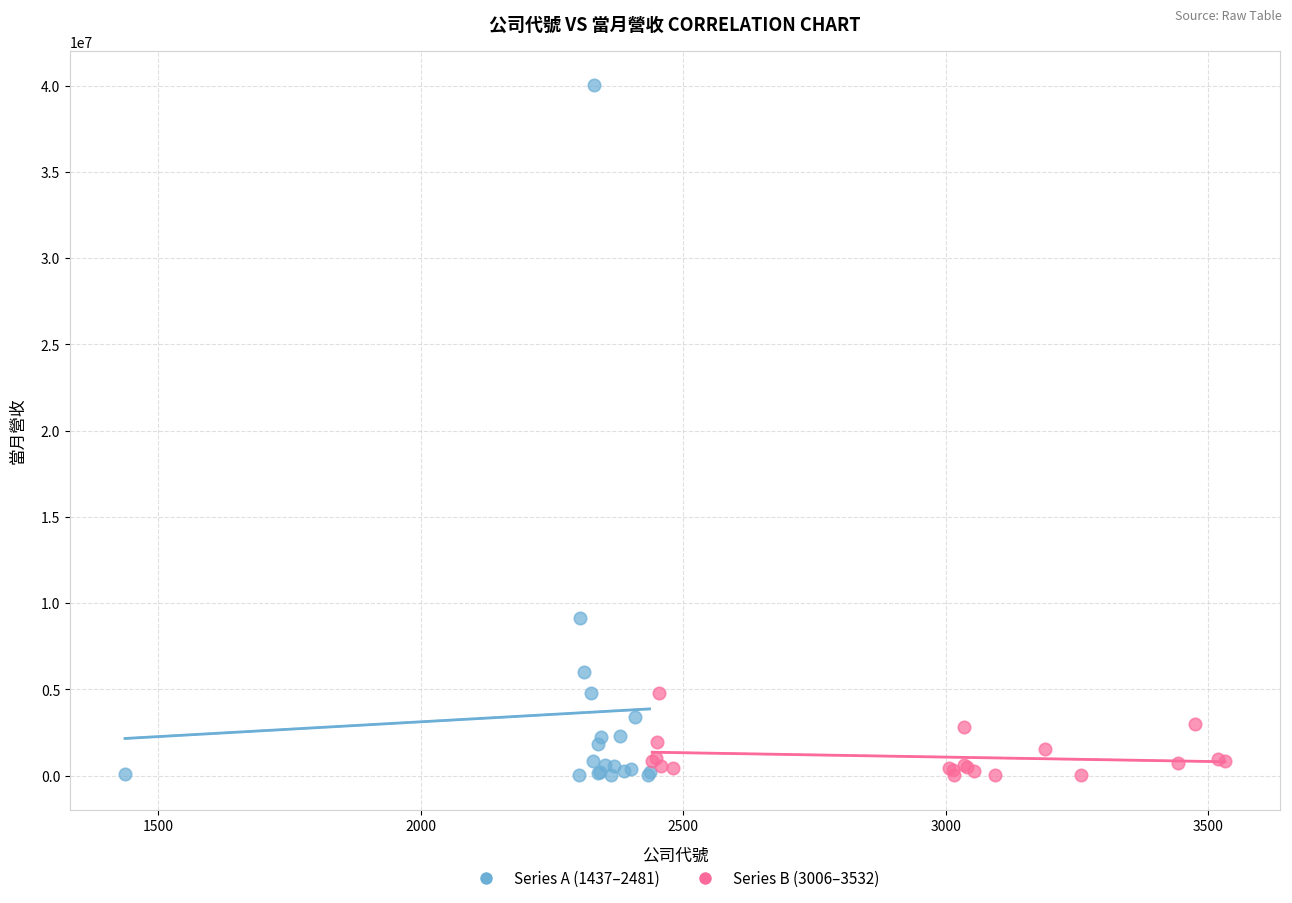

Which series has the largest Y range (max minus min)?

Series A (1437–2481)